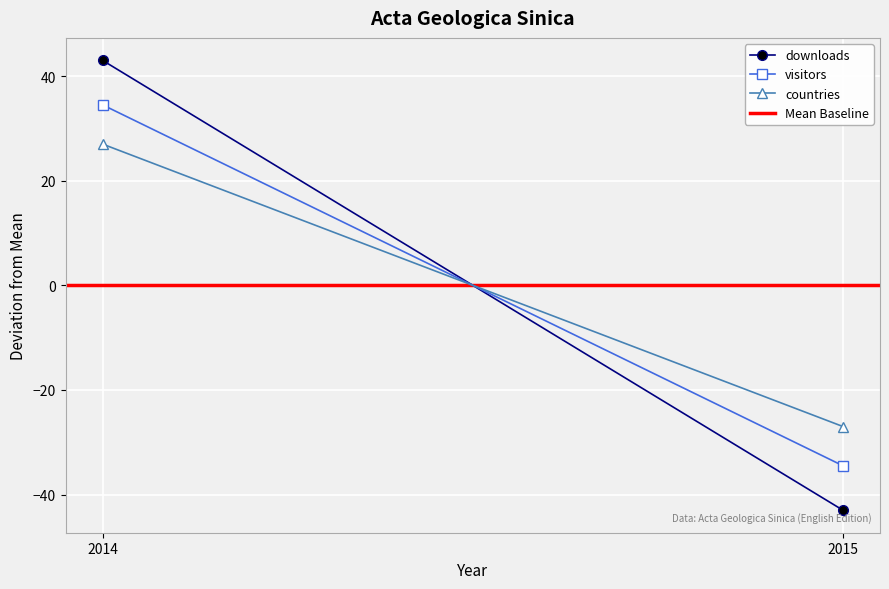

Which series has the widest spread of values?

downloads